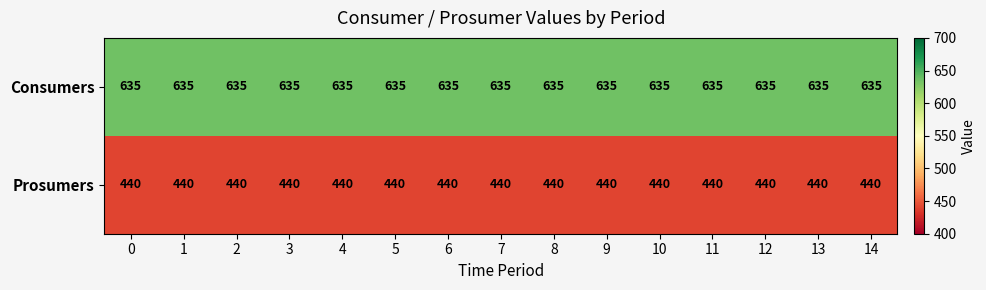

What is the average value of the Prosumers series?

440